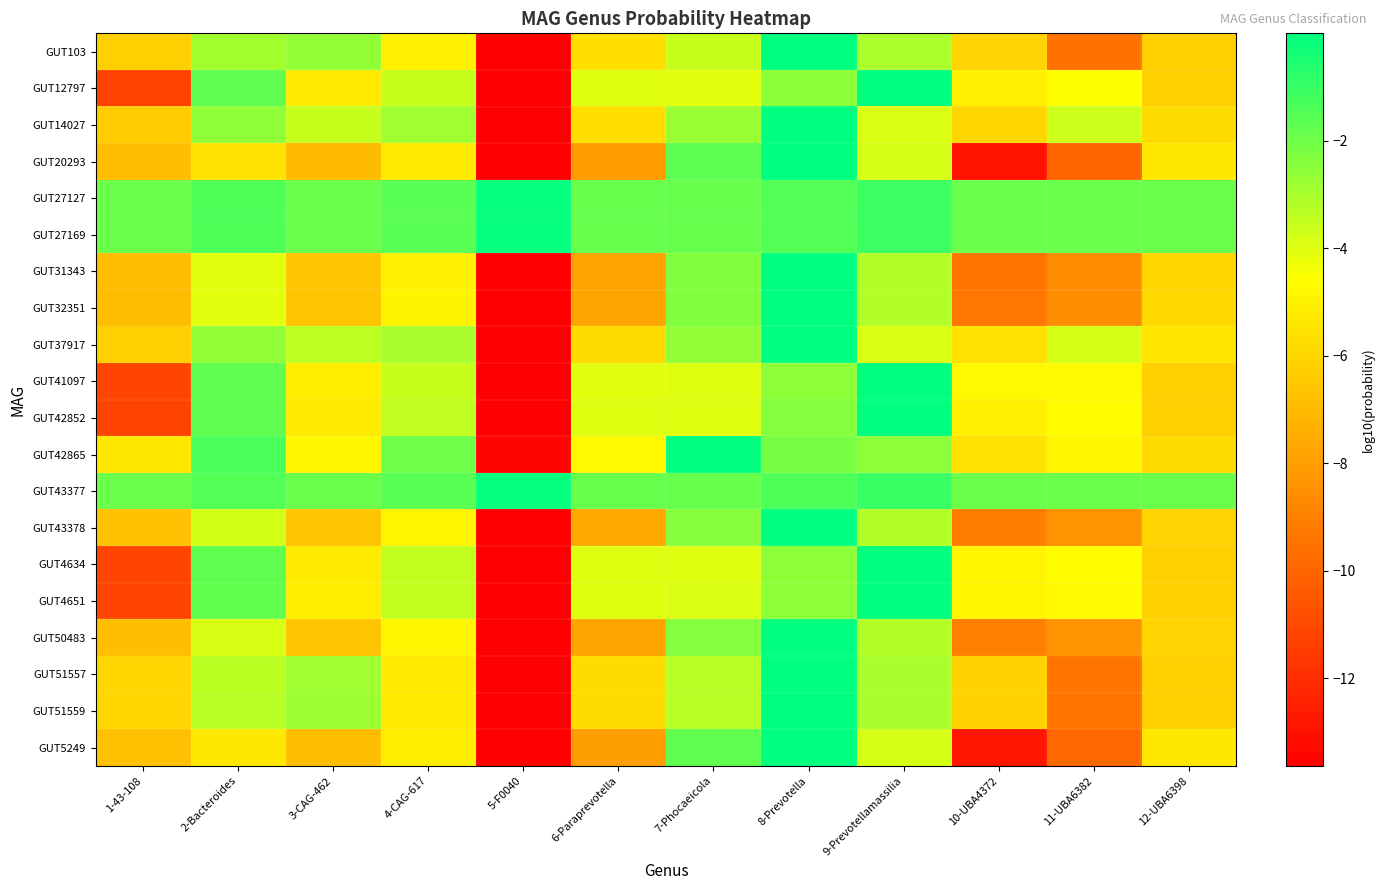

Which series has the largest total across all categories?

GUT43377